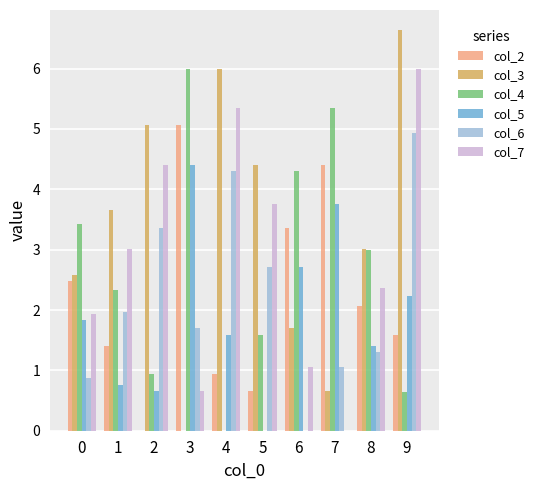

What is the sum of the col_6 values at 3 and 1?

3.7